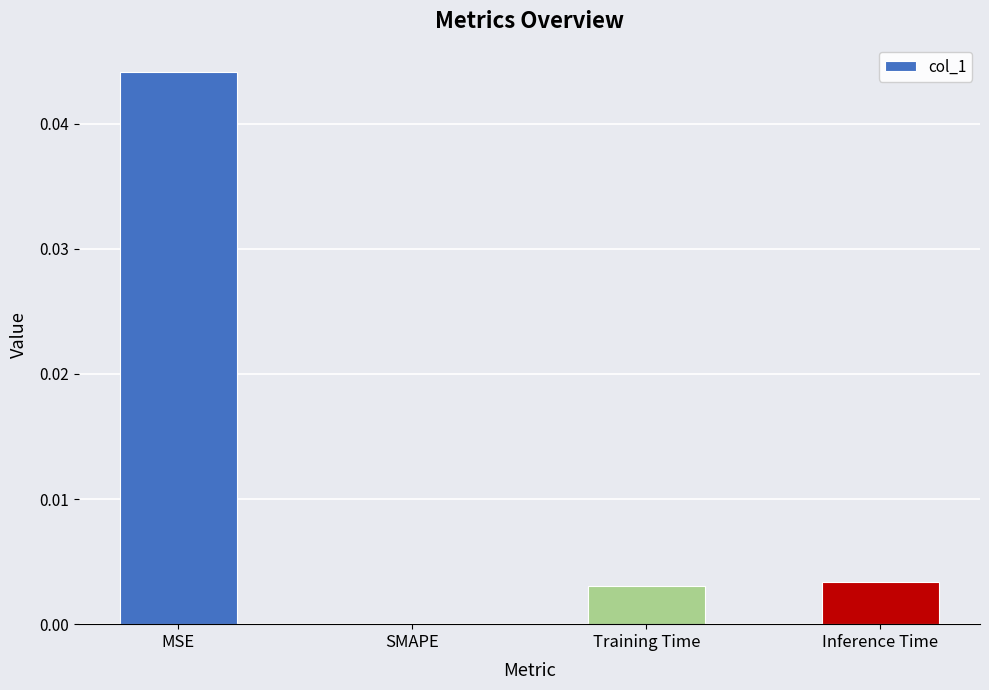

The chart shows a value of 0.0 at MSE. True or false?

True